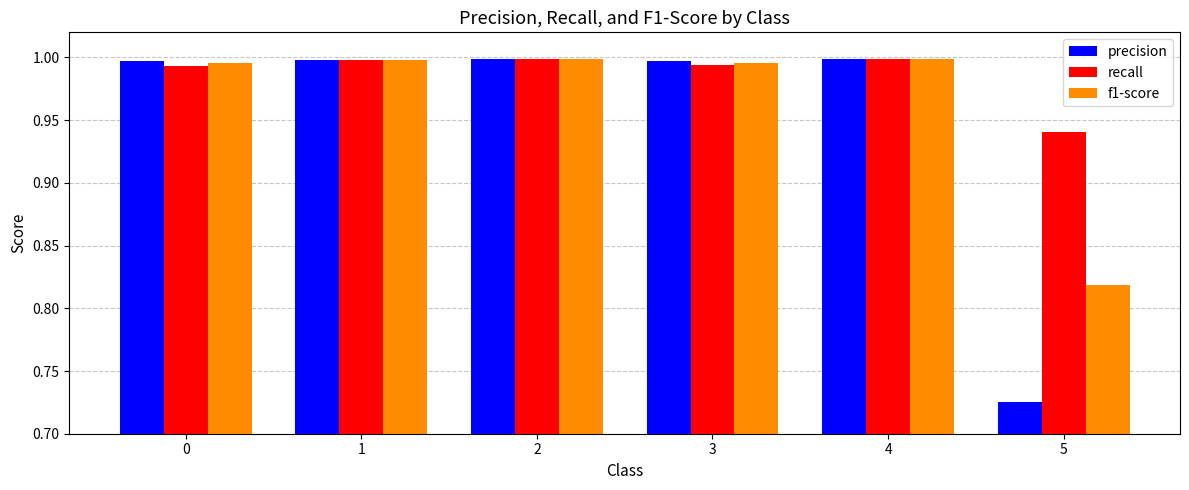

Rank the series by their average value, from lowest to highest.

precision, f1-score, recall